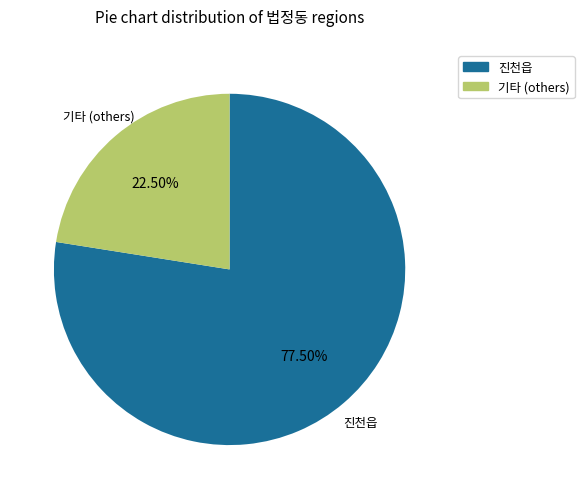

To the nearest percent, what is the average slice percentage?

50%